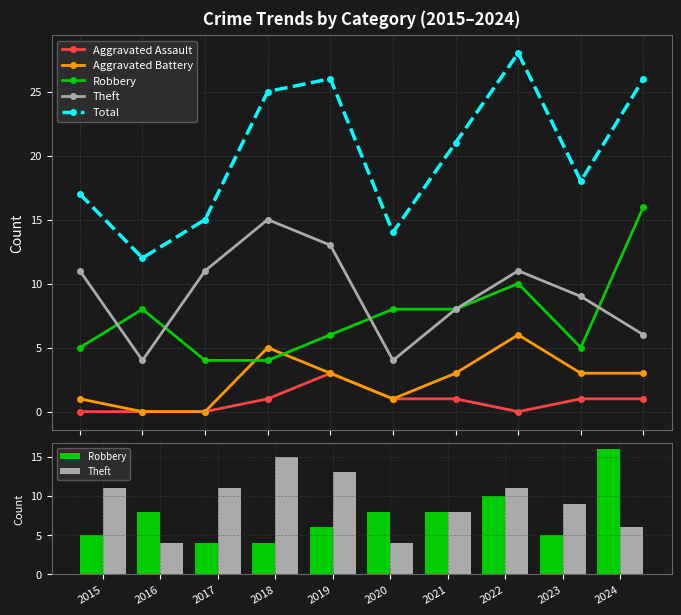

What is the highest value of the Robbery series?

16